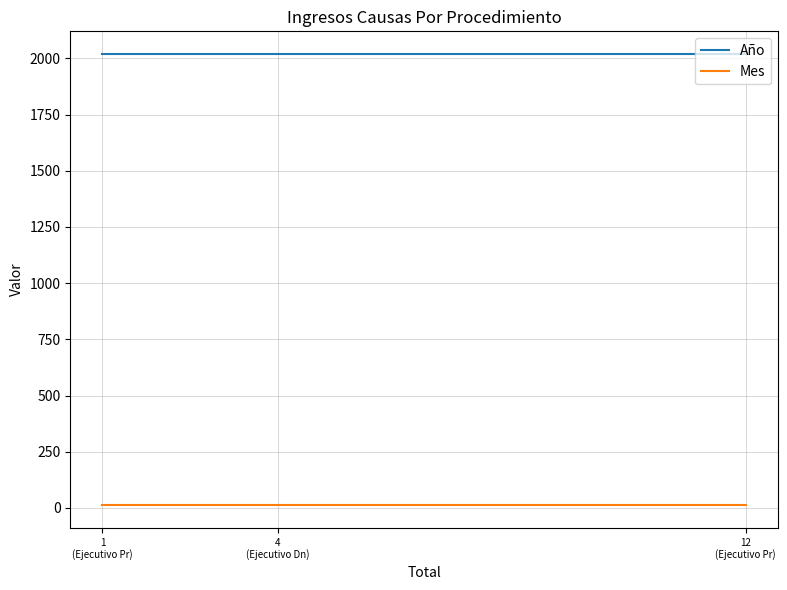

The value of Año at 1
(Ejecutivo Pr) is 2020. True or false?

True